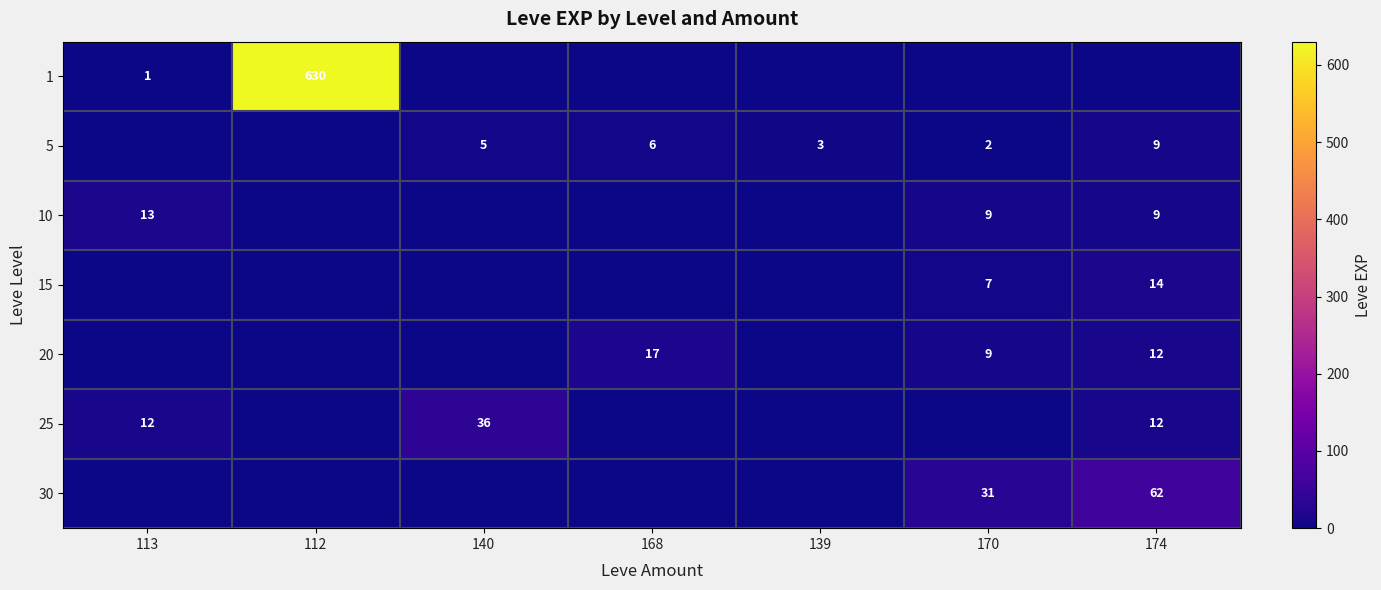

Is it true that 10 equals 15 at 174?

False